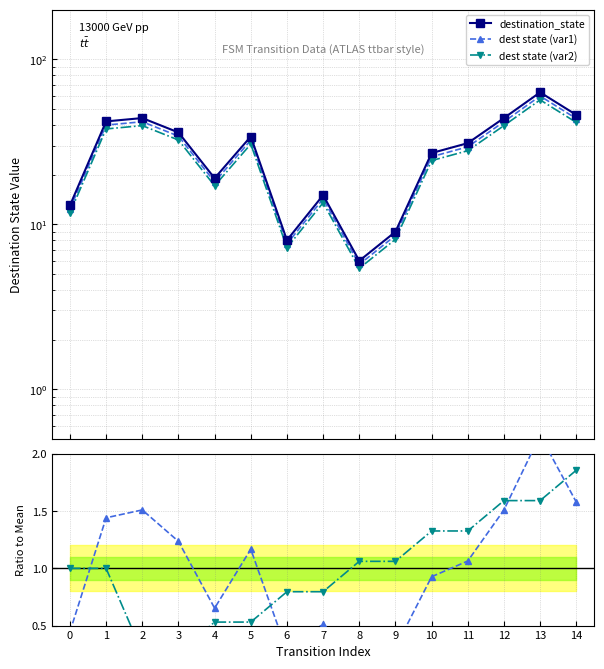

In ratio dst/mean, how many points are higher than both neighbors (excluding endpoints)?

4